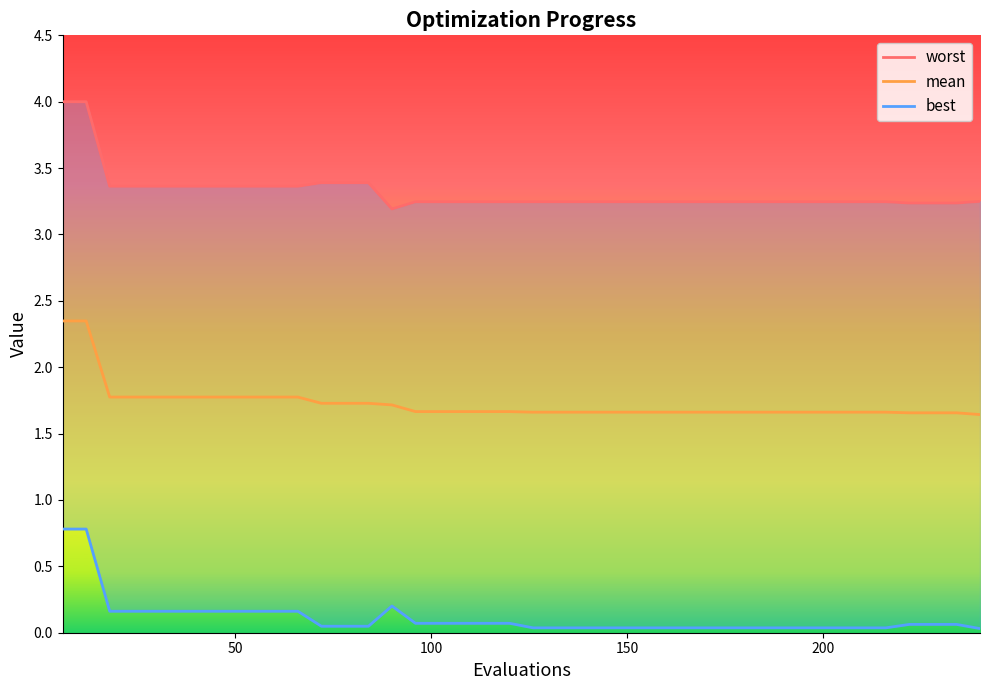

What is the sum of all best values?

4.5